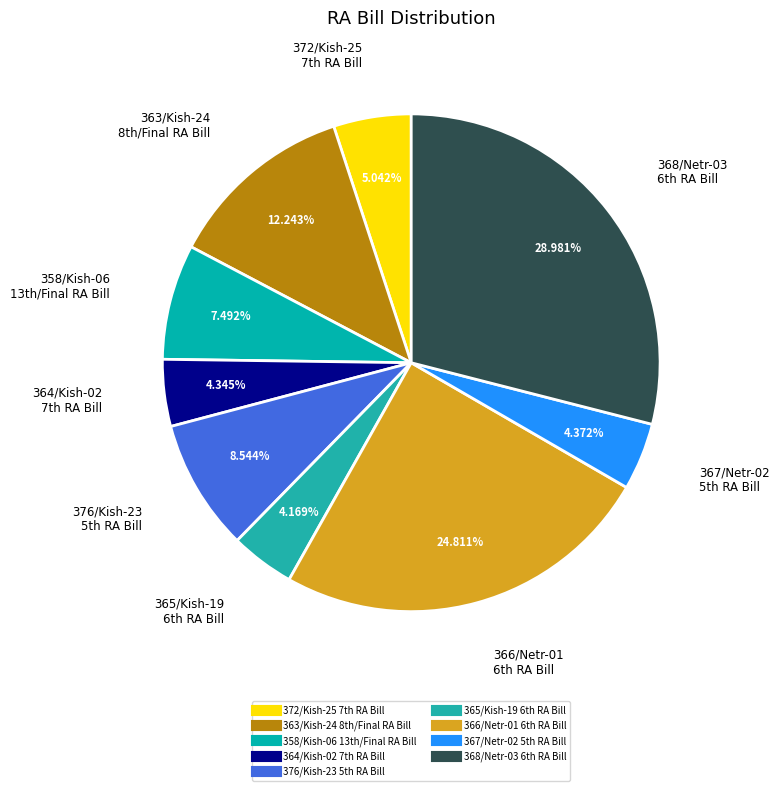

How many slices are in this pie chart?

9